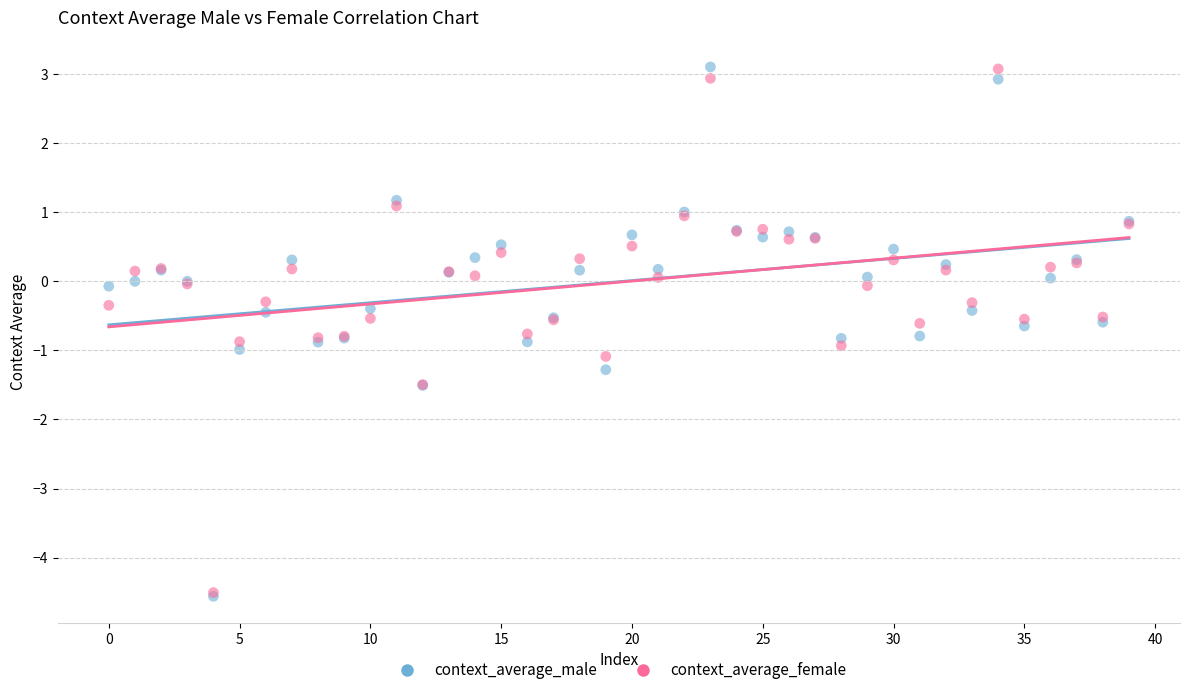

Which series has the widest spread of Y values?

context_average_male